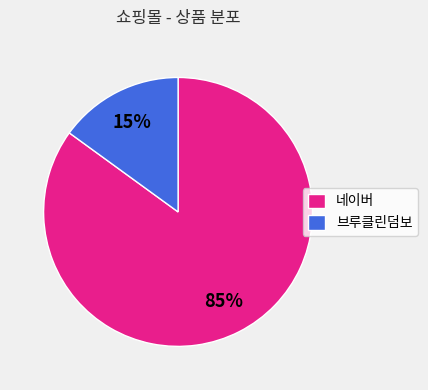

How many slices are in this pie chart?

2